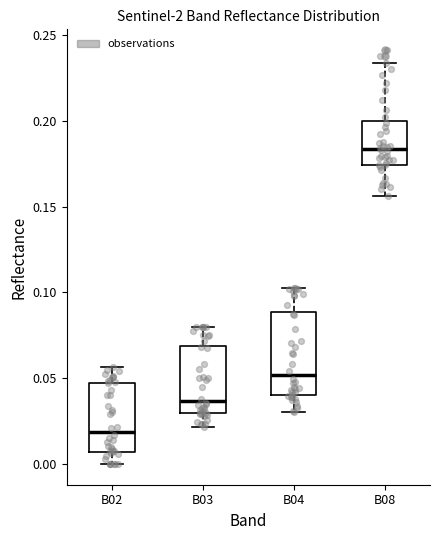

Reading left to right, read every box against the y-axis: the position of its median line, the range the box covers, and the ends of its whiskers. The values are not printed on the chart, so give them approximately, as read against the axis.

B02: median 0.020, box 0.005 to 0.045, whiskers 0.000 to 0.055
B03: median 0.035, box 0.030 to 0.070, whiskers 0.020 to 0.080
B04: median 0.050, box 0.040 to 0.090, whiskers 0.030 to 0.105
B08: median 0.185, box 0.175 to 0.200, whiskers 0.155 to 0.235